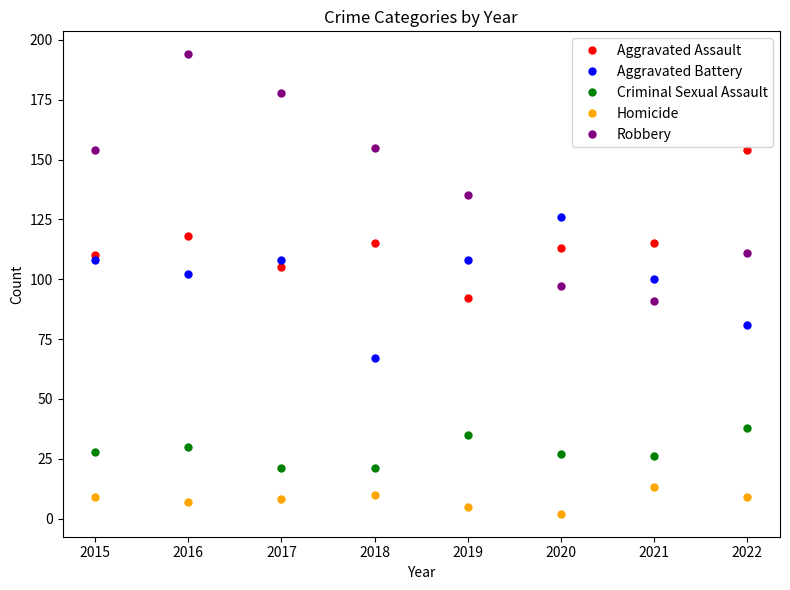

The value of Robbery at 2015 is 154. True or false?

True